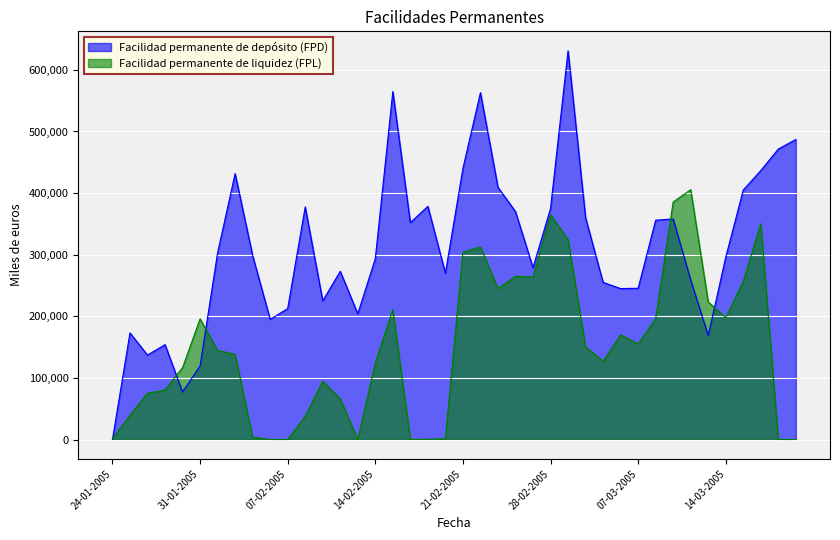

Which category has the lowest value in the Facilidad permanente de liquidez (FPL) series?

04-02-2005